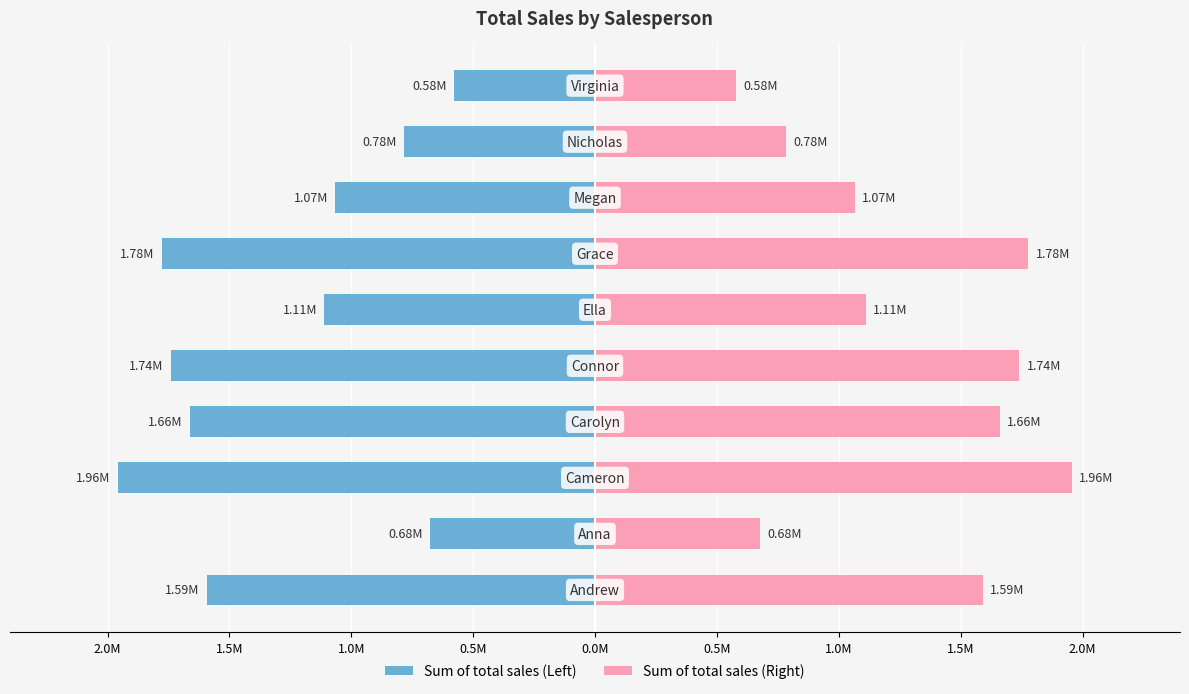

What is the value of the Sum of total sales (Right) bar at the 3rd from the left?

1957000